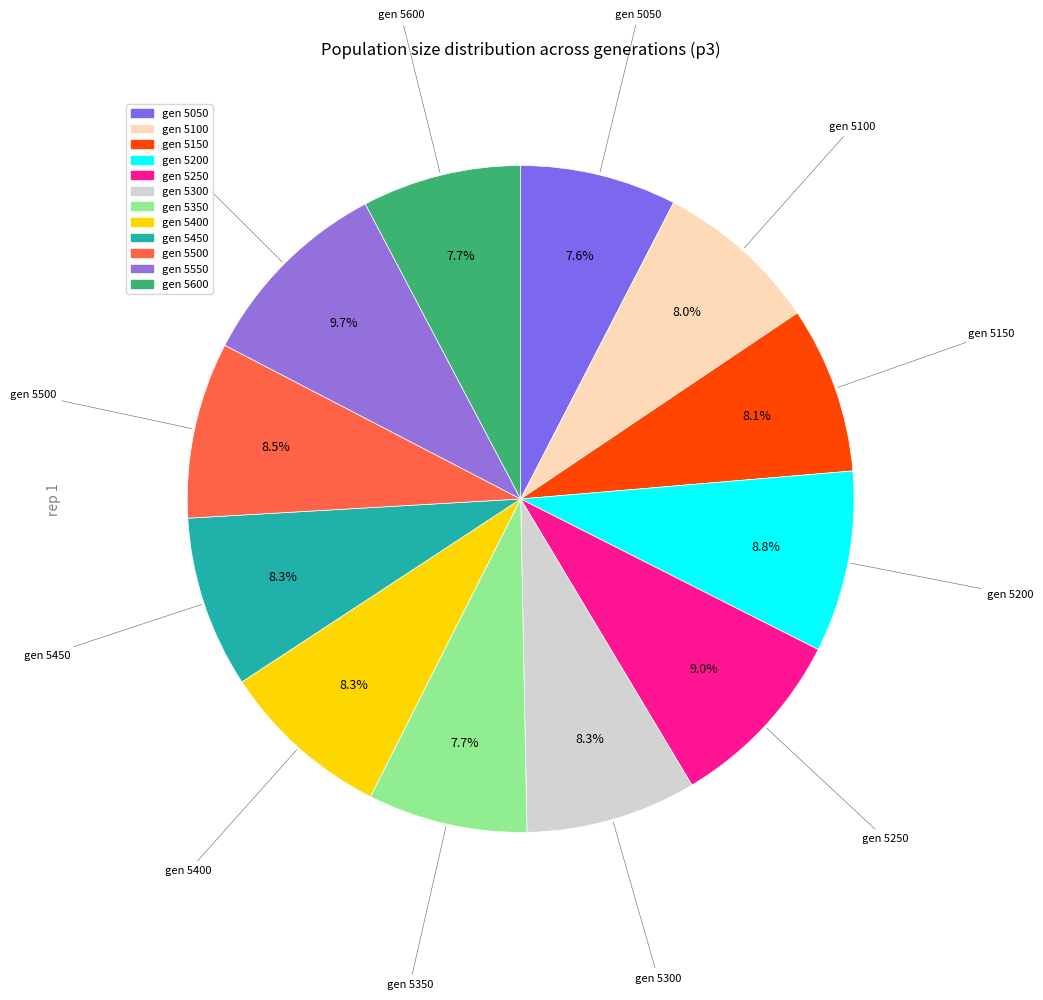

Which slice is the smallest?

5050